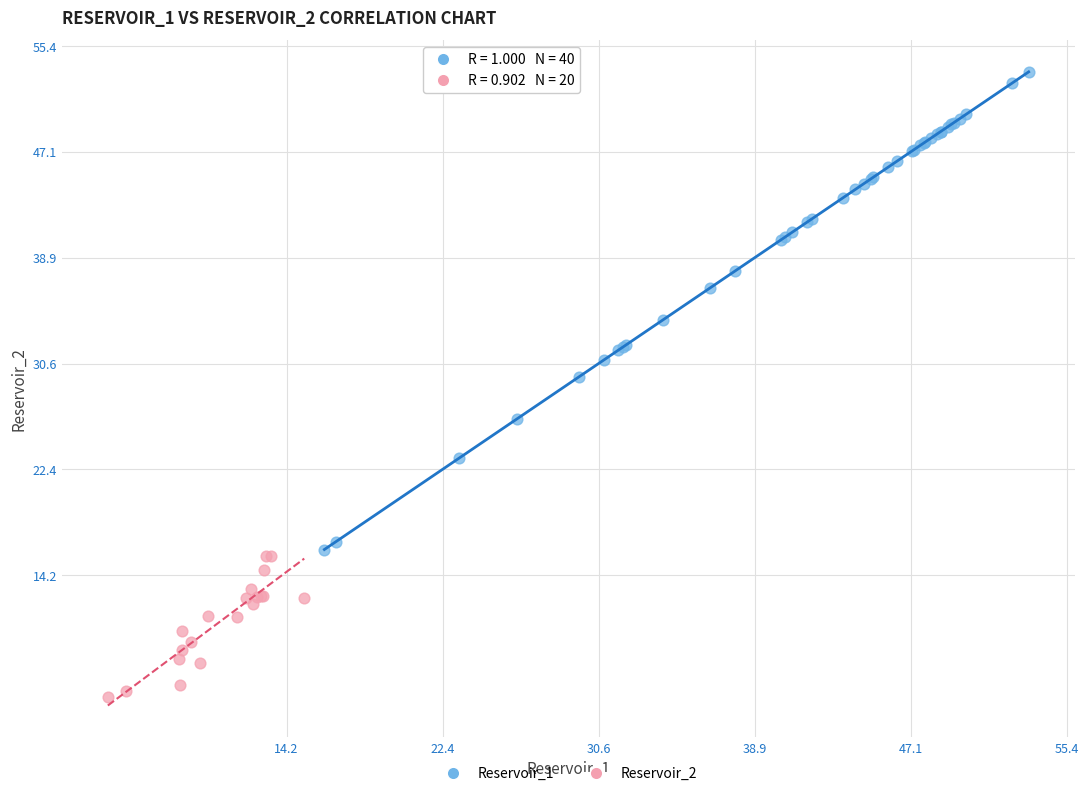

Which series reaches the maximum Y coordinate?

Reservoir_1